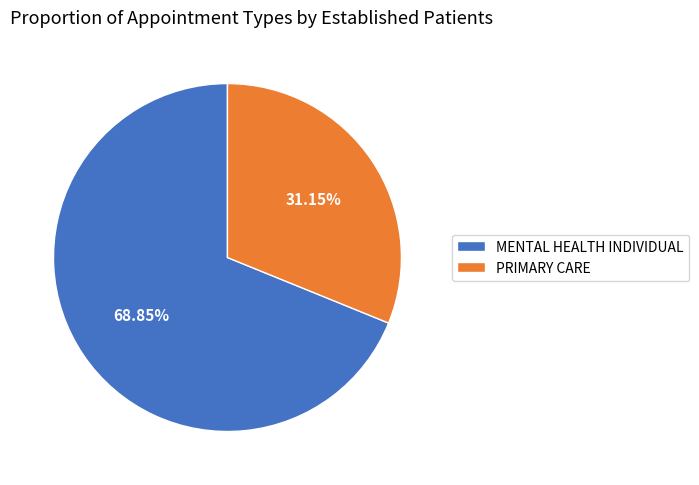

To the nearest percent, what is the difference between the MENTAL HEALTH INDIVIDUAL and PRIMARY CARE slice percentages?

38%